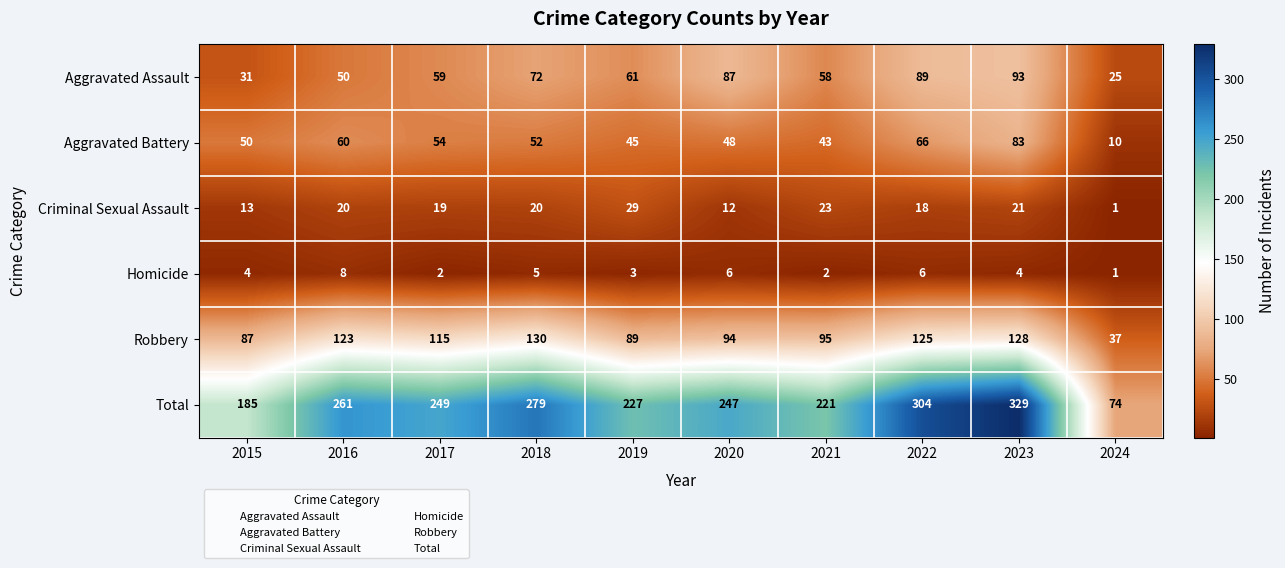

Read the Criminal Sexual Assault value at 2019, to the nearest 10.

30